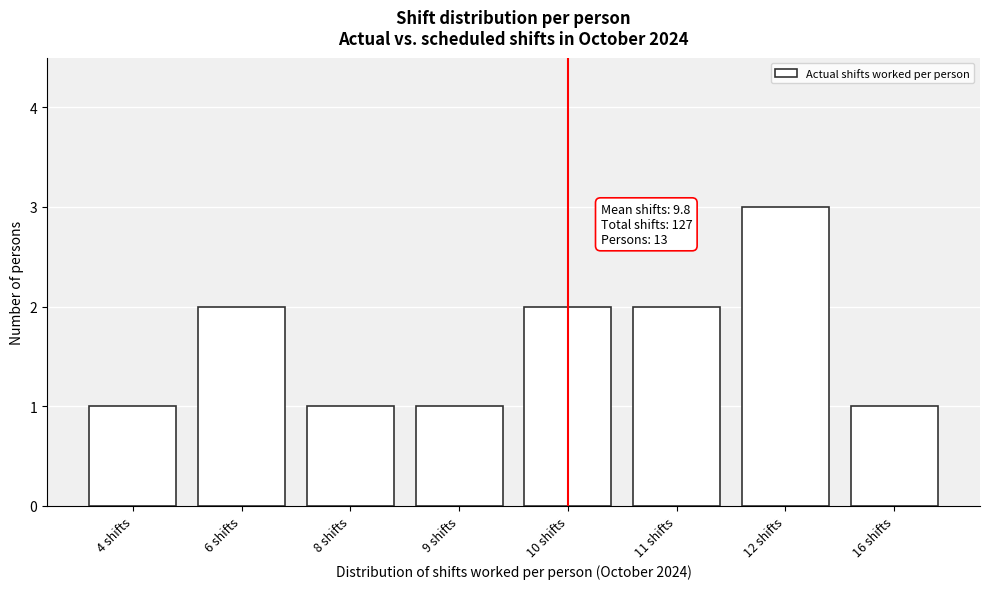

Reading right to left, transcribe all the data shown in this chart.

16 shifts=1	12 shifts=3	11 shifts=2	10 shifts=2	9 shifts=1	8 shifts=1	6 shifts=2	4 shifts=1